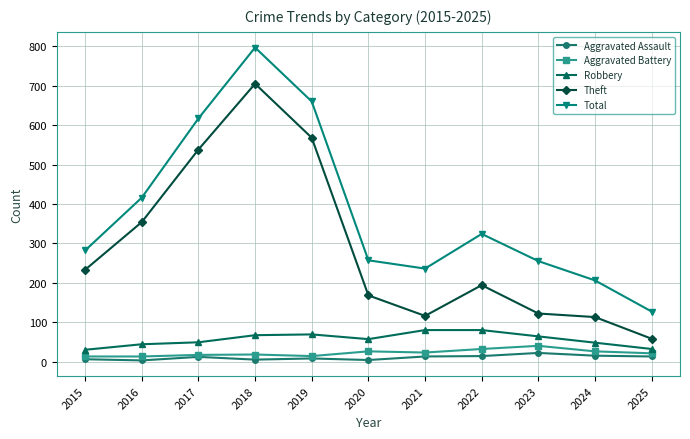

True or false: Total has a value of 70 at 2020.

False